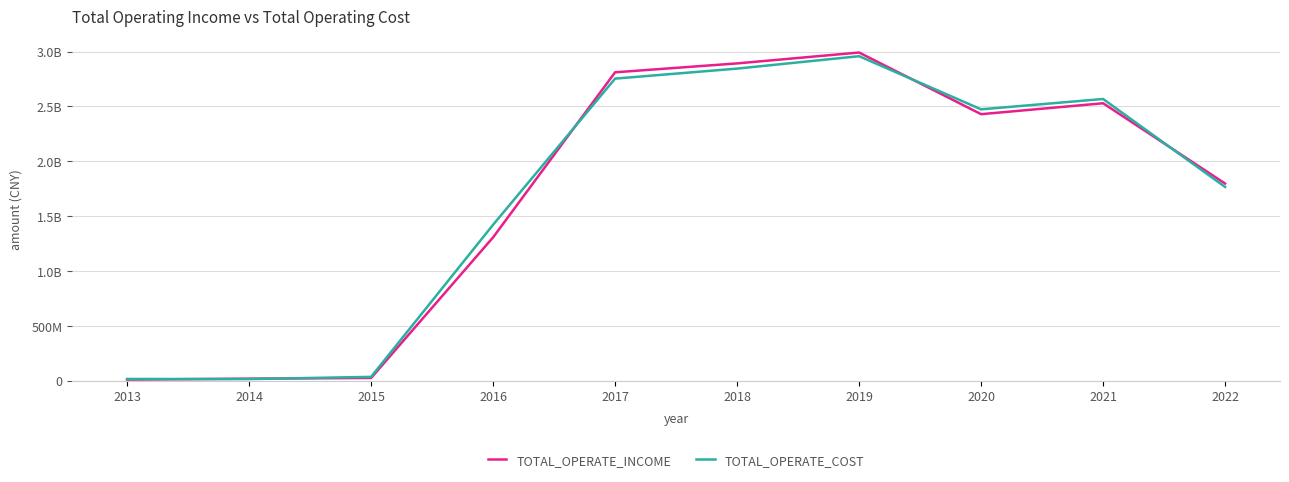

What are all the series names shown in the legend?

TOTAL_OPERATE_INCOME, TOTAL_OPERATE_COST